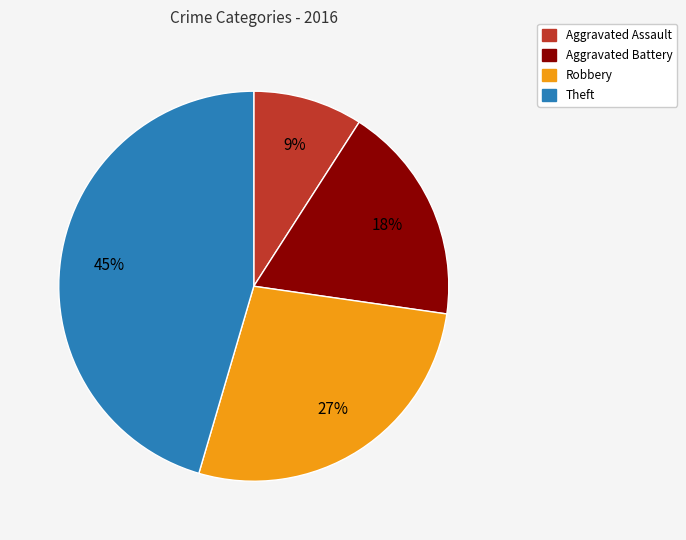

How many slices are in this pie chart?

4